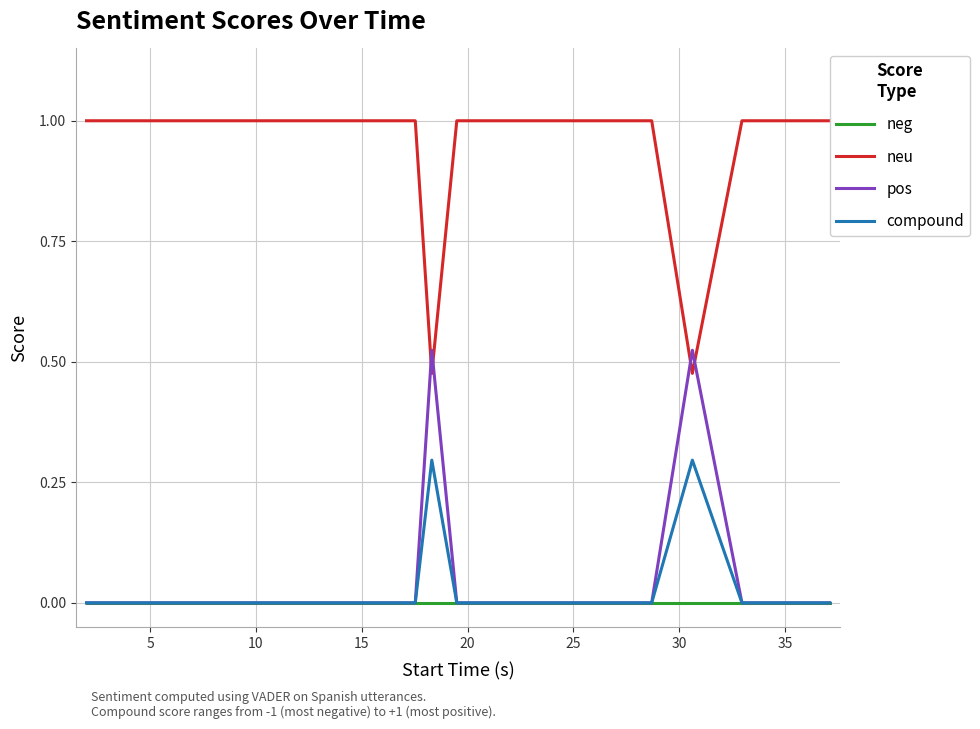

True or false: neu and compound cross at least once.

False